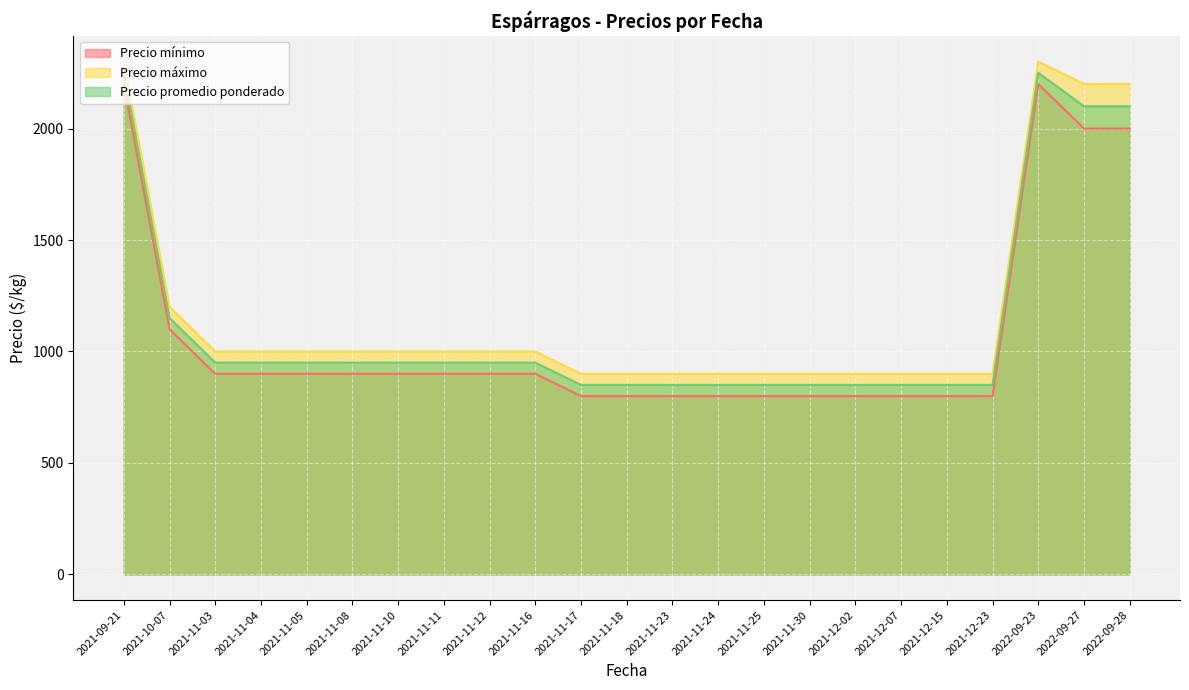

Between 2021-12-02 and 2022-09-28, which series saw the biggest shift?

Precio máximo